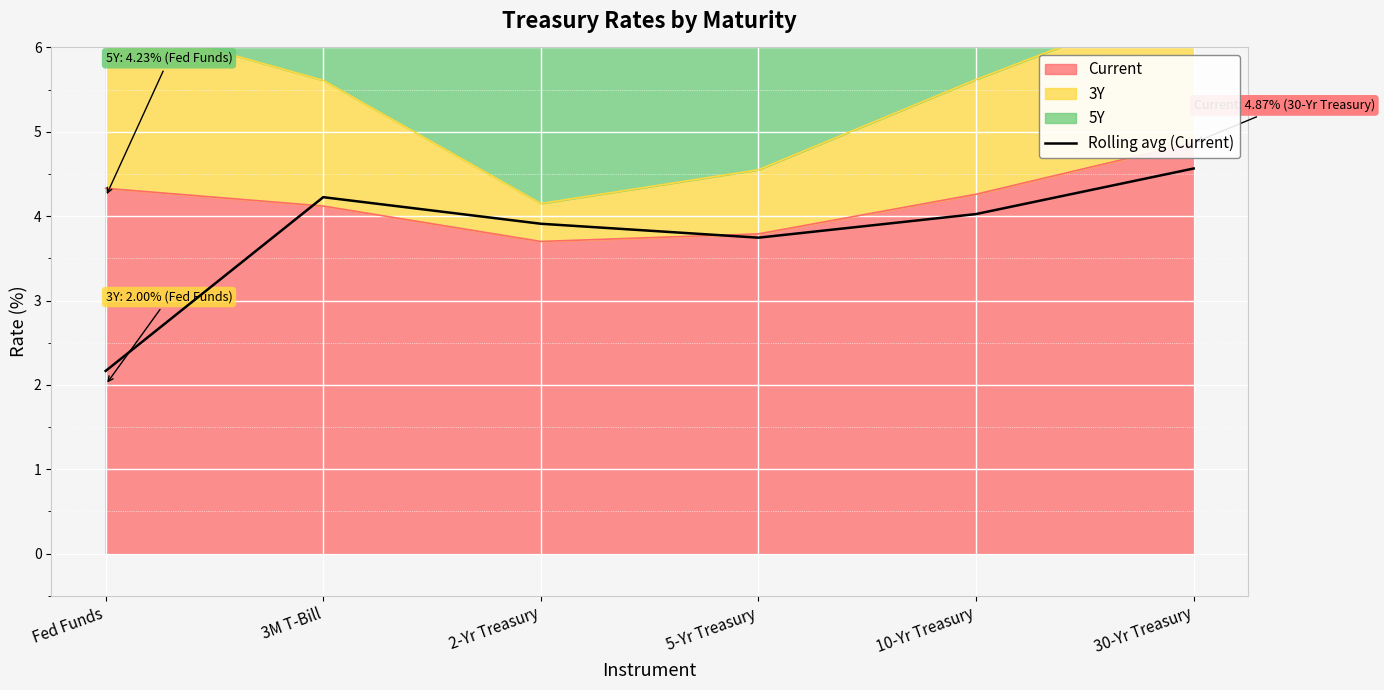

What is the average value?

3.8